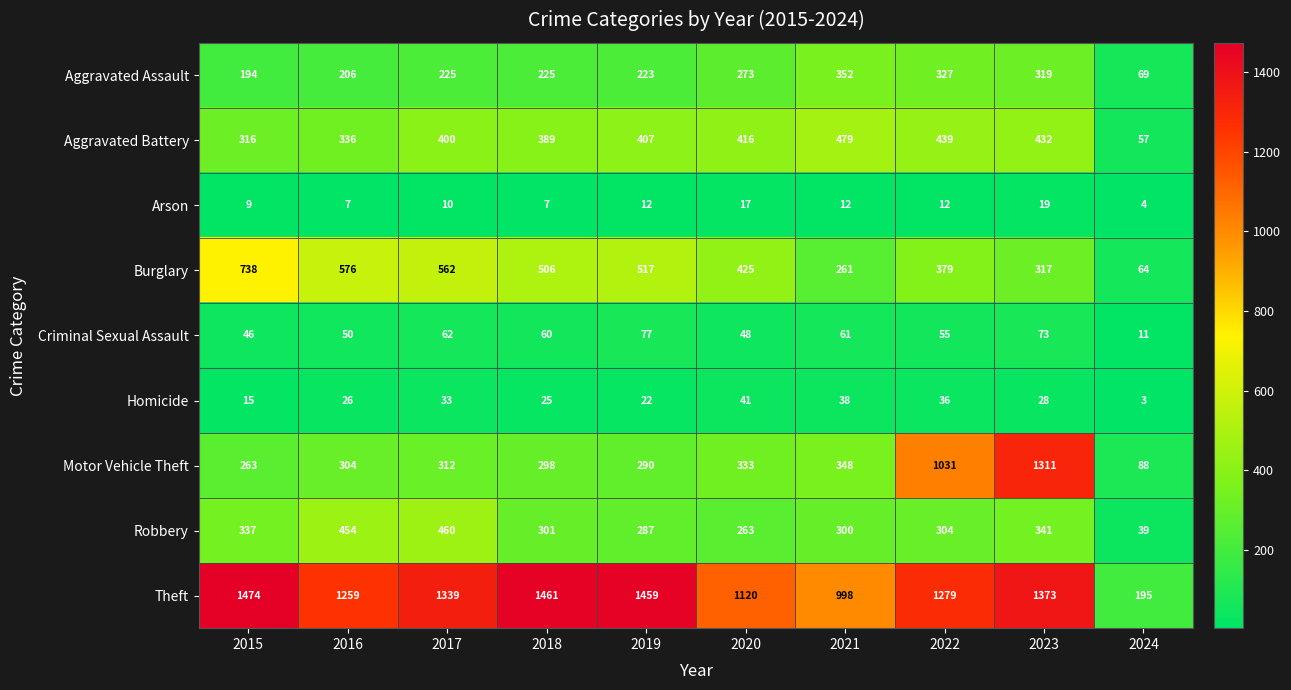

True or false: Aggravated Assault has a value of 193 at 2021.

False